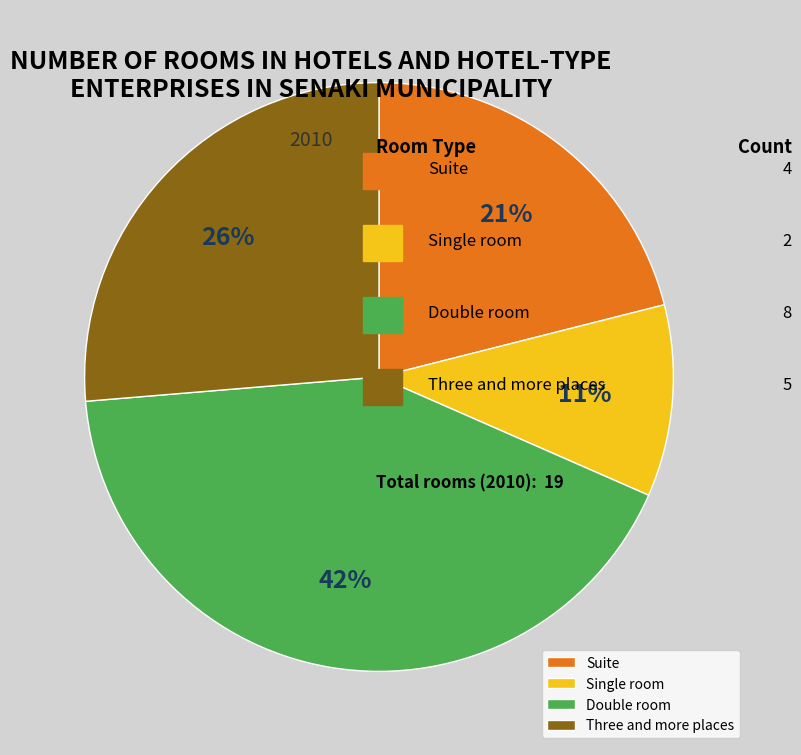

What is the largest slice in the pie chart?

Double room